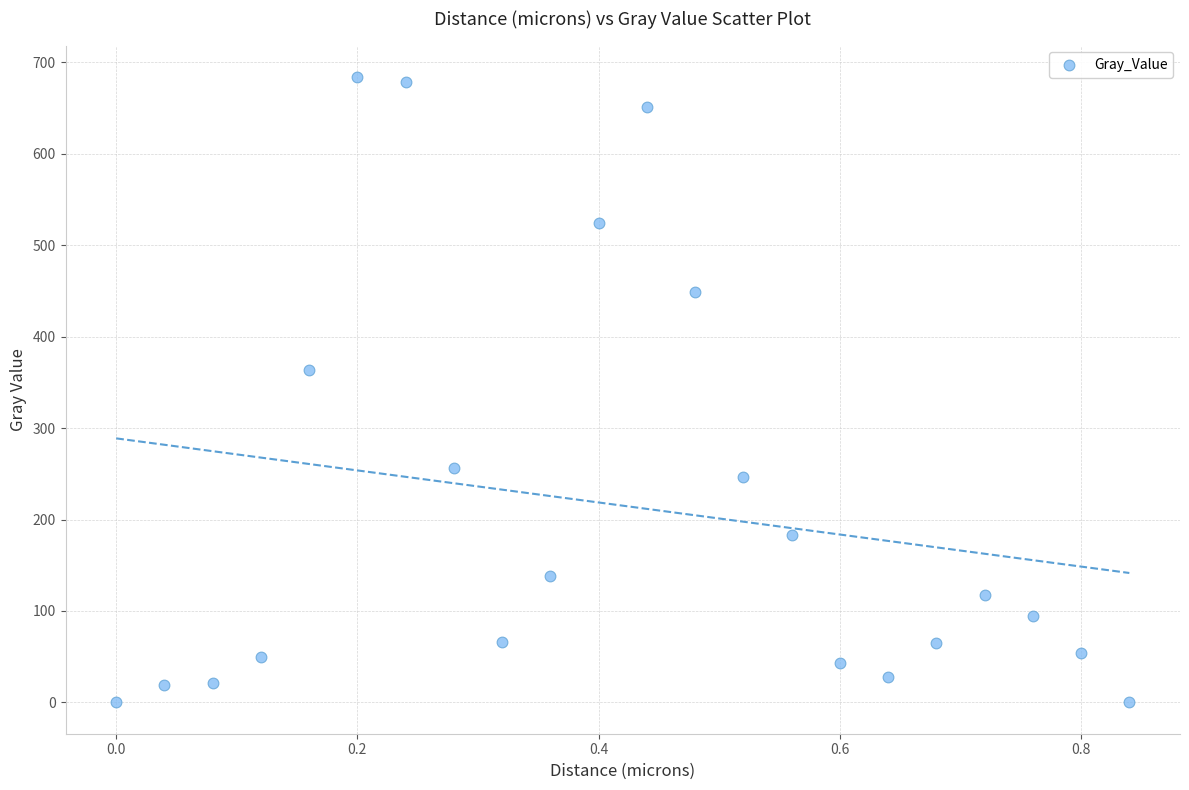

What is the range of Y values (max minus min)?

684.0